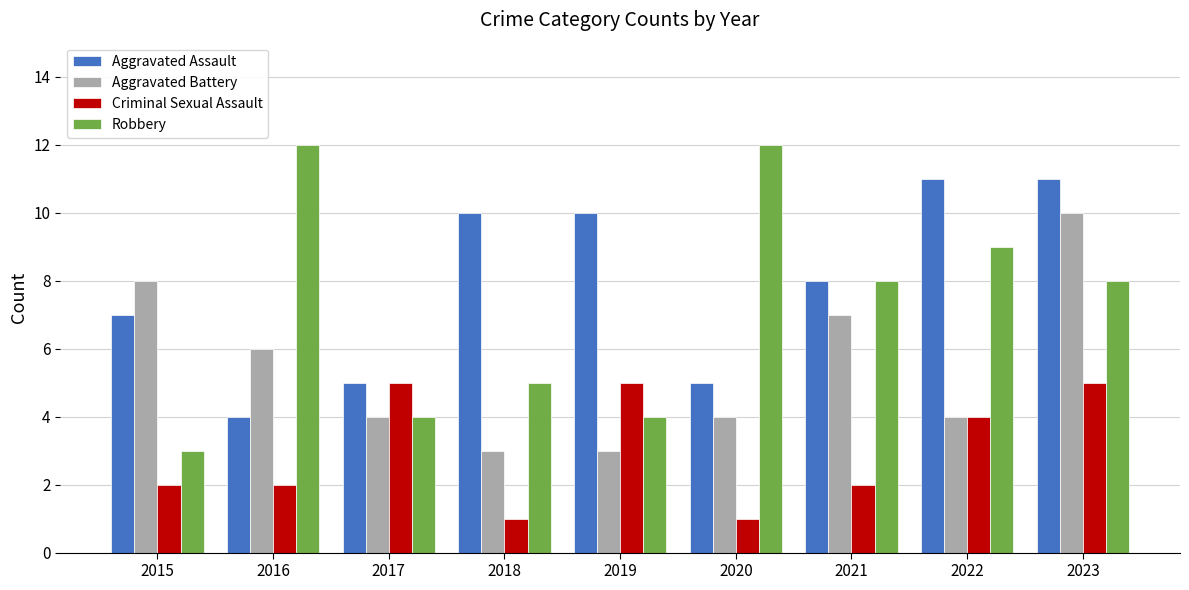

Rank the series at 2018 from lowest to highest value.

Criminal Sexual Assault, Aggravated Battery, Robbery, Aggravated Assault